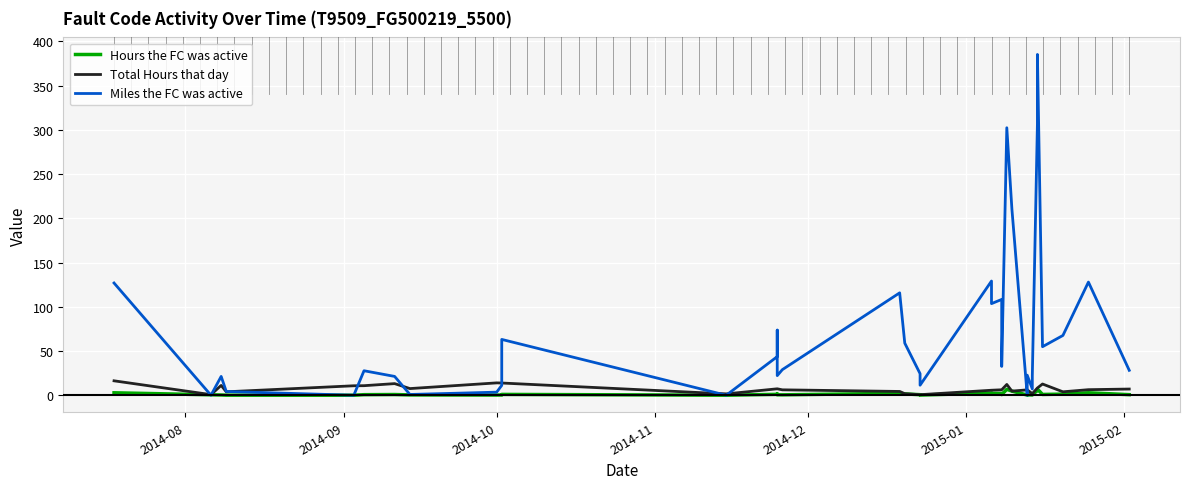

What is the greatest value displayed?

385.2